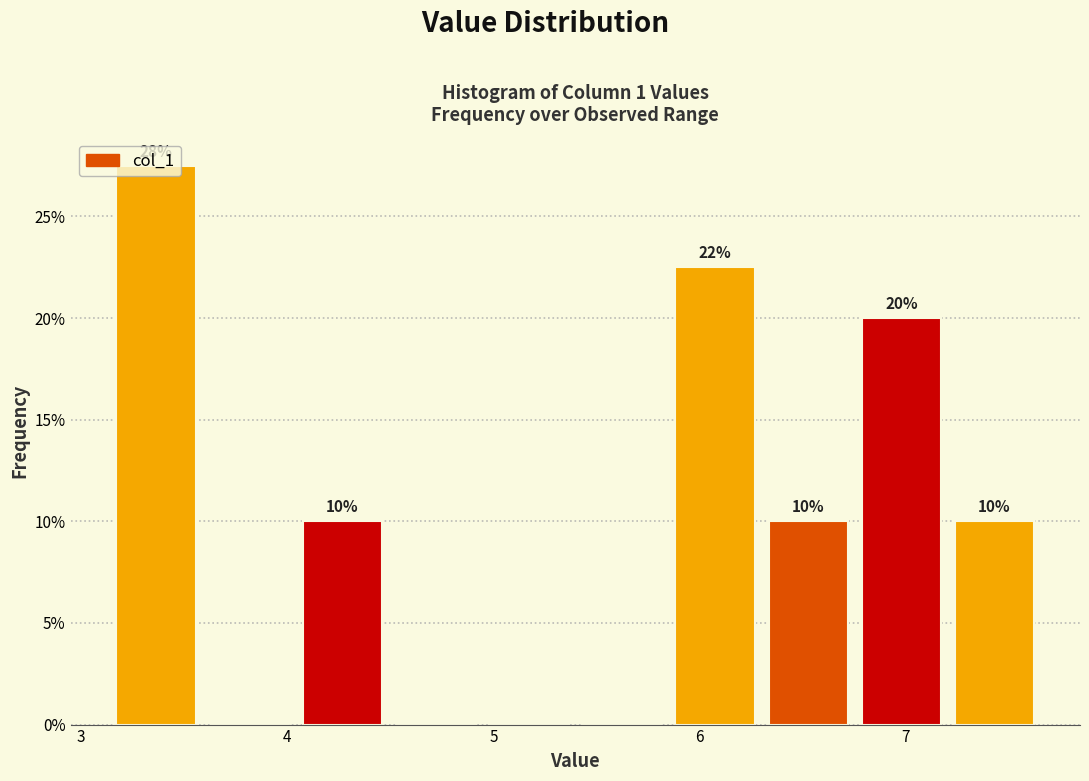

Which range on the x-axis has the tallest bar?

3.1 to 3.6